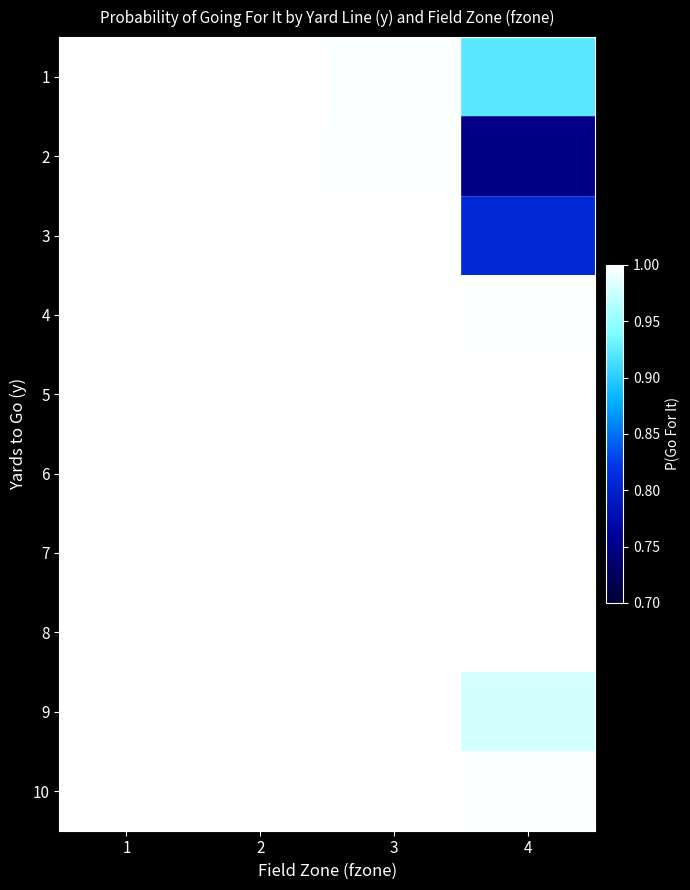

Which category has the highest value across all series?

1